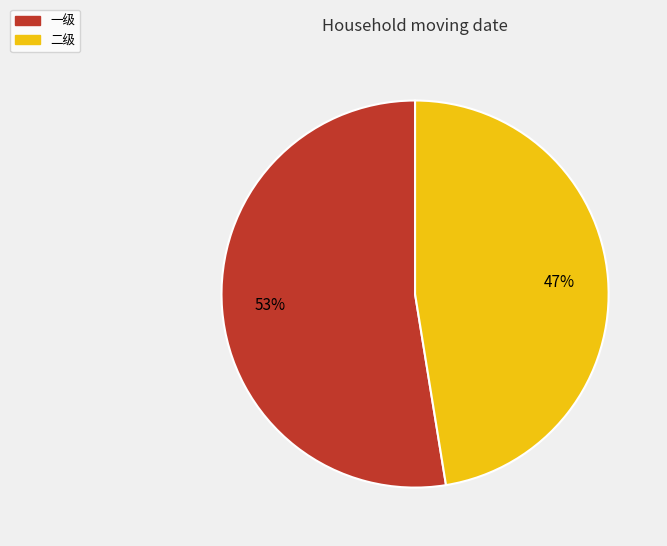

To the nearest percent, what percentage of the pie is 二级?

47%